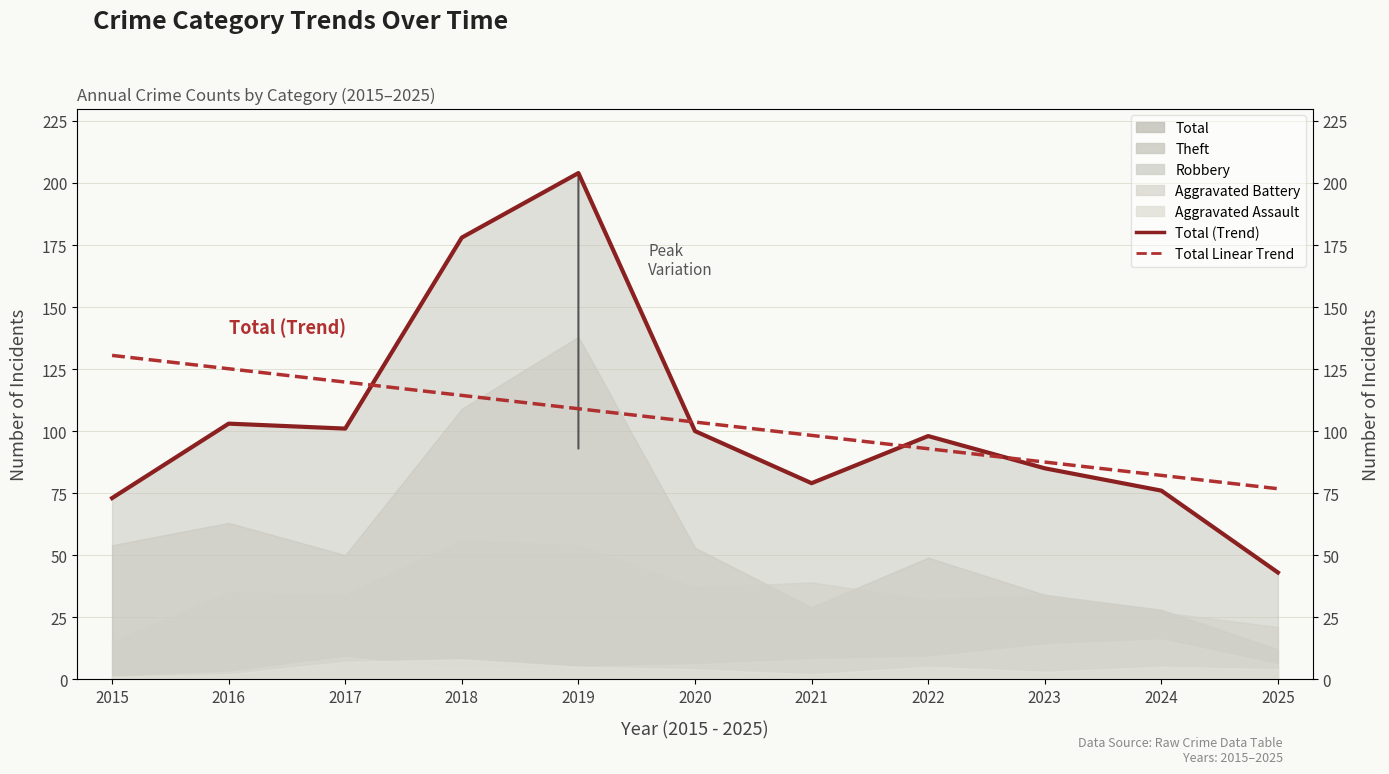

What is the smallest value displayed?

43.0